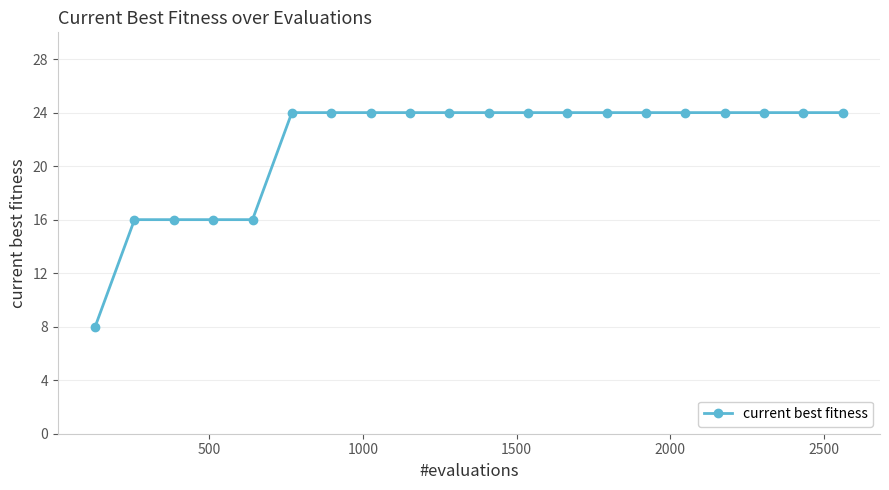

What is the difference between the maximum and minimum values?

16